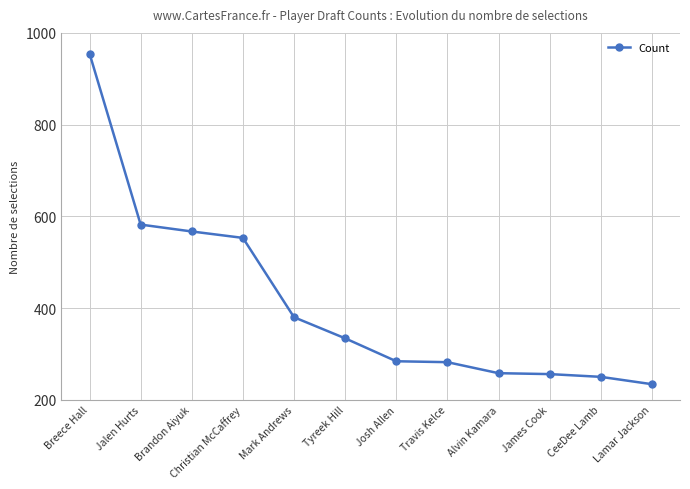

The chart shows a value of 380 at Mark Andrews. True or false?

True